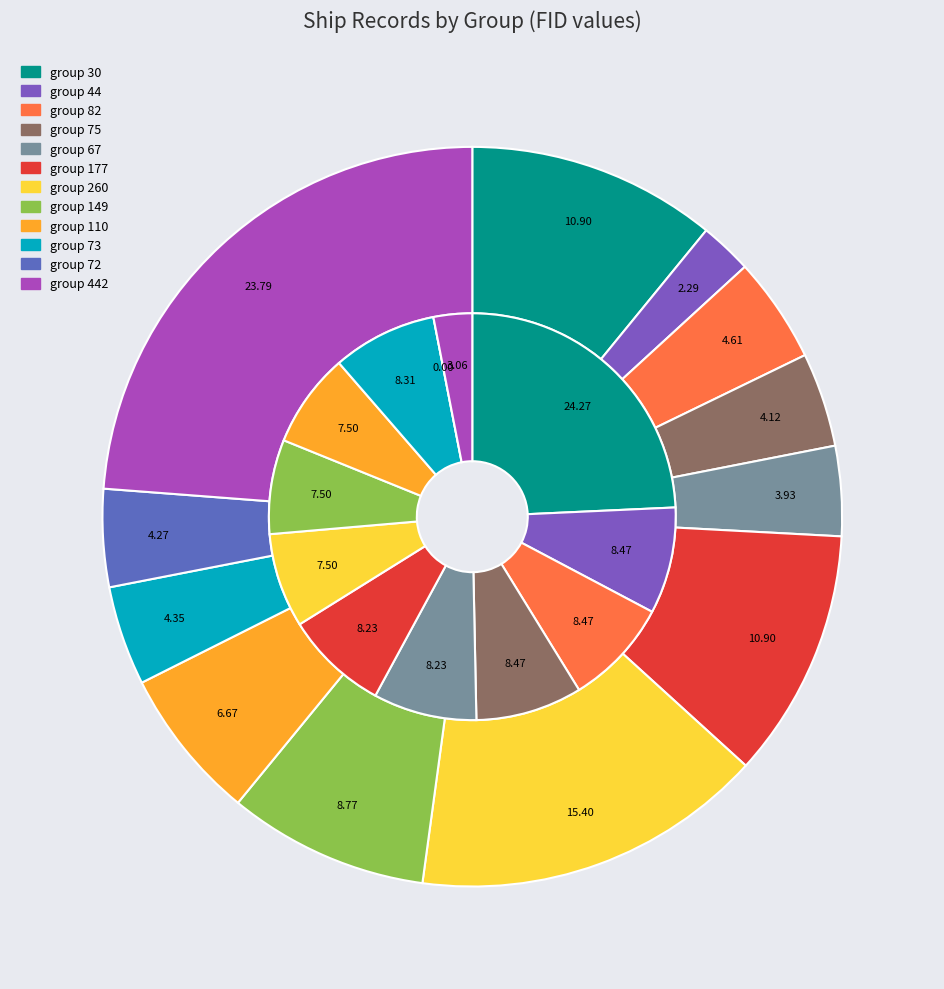

To the nearest percent, what is the difference between the group 149 and group 75 slice percentages?

1%